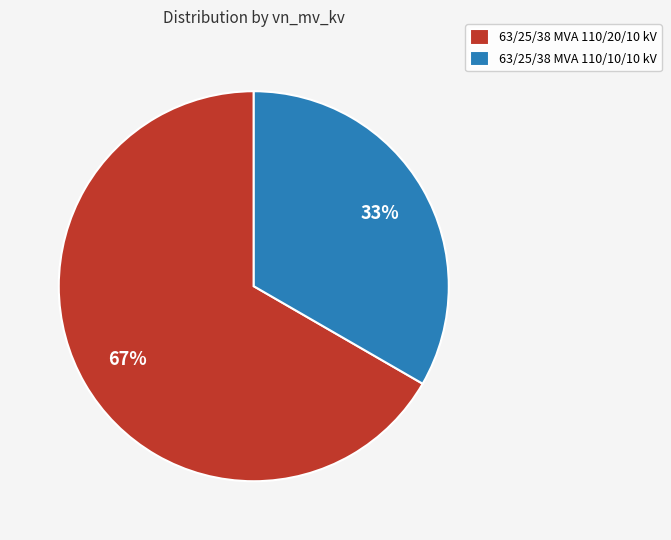

Which slice is the largest?

63/25/38 MVA 110/20/10 kV